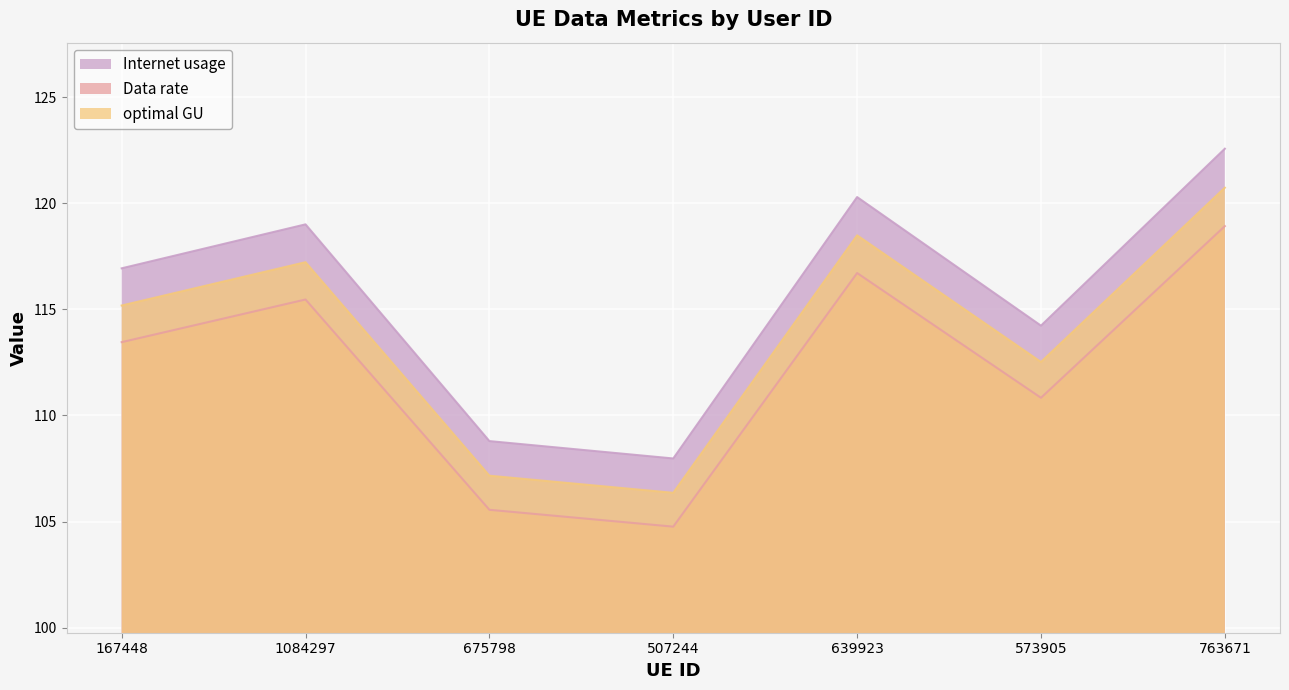

Where is optimal GU nearest to the value 113?

573905